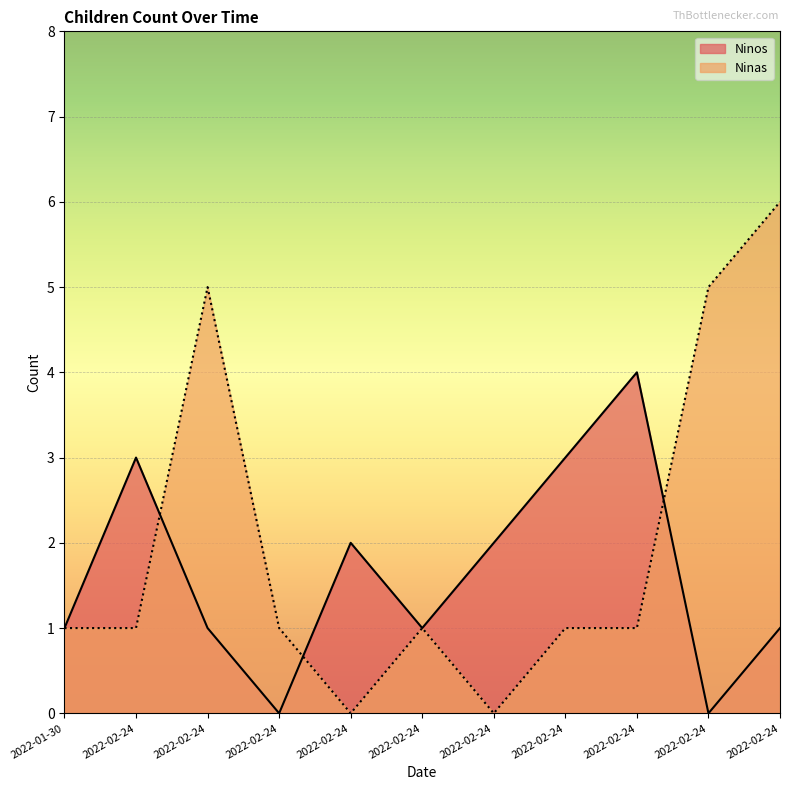

Which has a higher value, 2022-02-24 or 2022-01-30?

2022-02-24